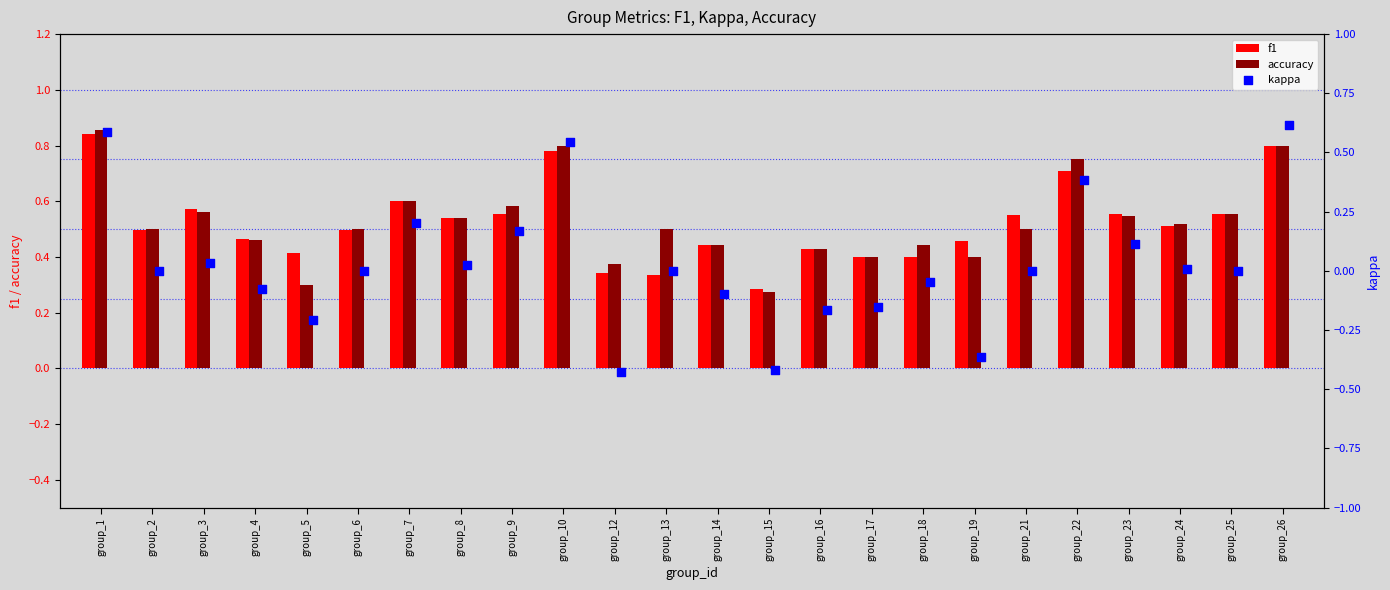

Which series reaches the maximum Y coordinate?

accuracy